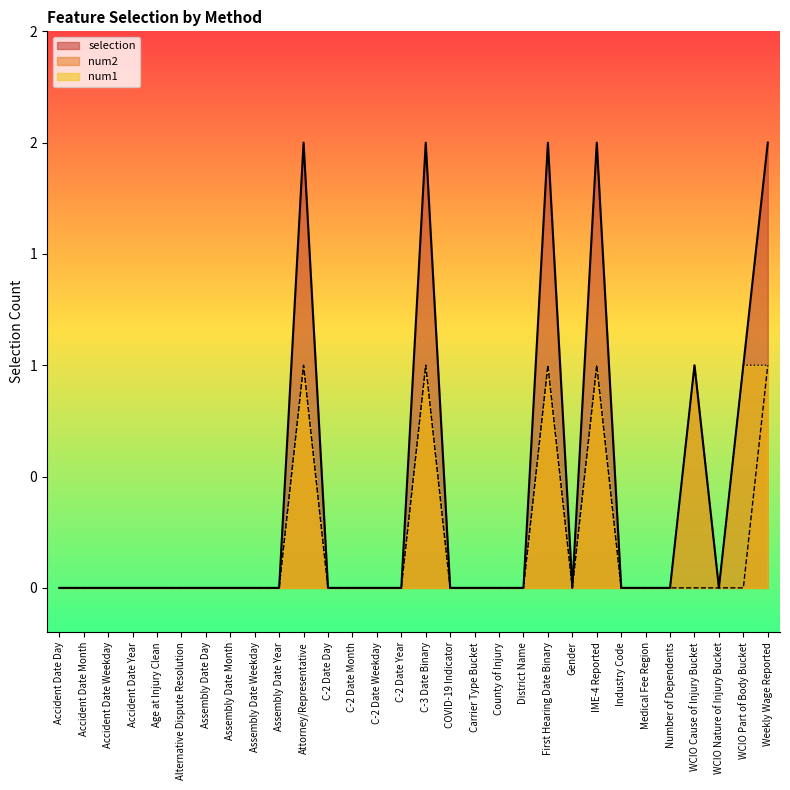

At which category is the sum across all series the highest?

Attorney/Representative